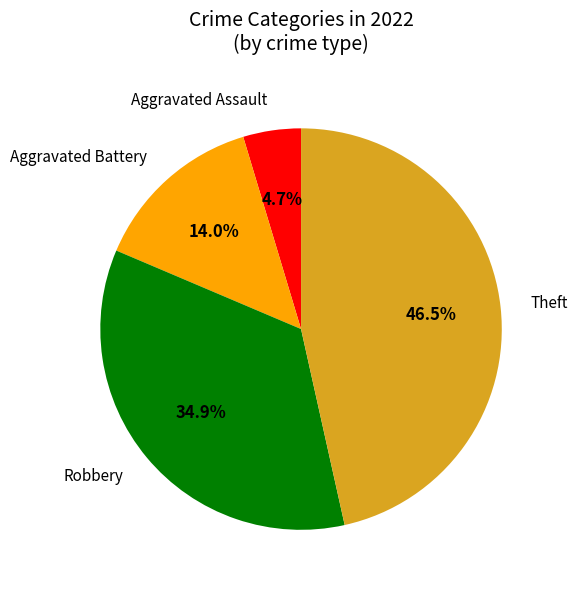

Is there any slice that represents more than half of the pie?

No